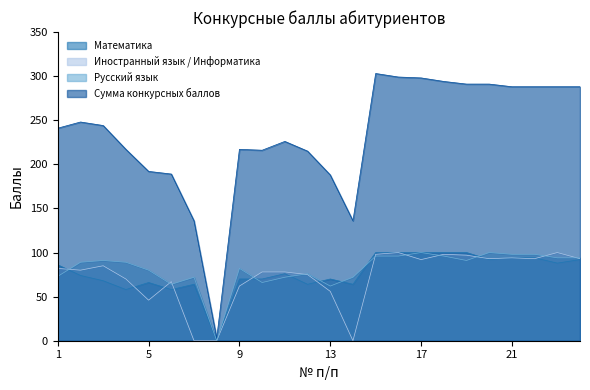

What is the difference between the maximum and second lowest values in the Иностранный язык / Информатика series?

100